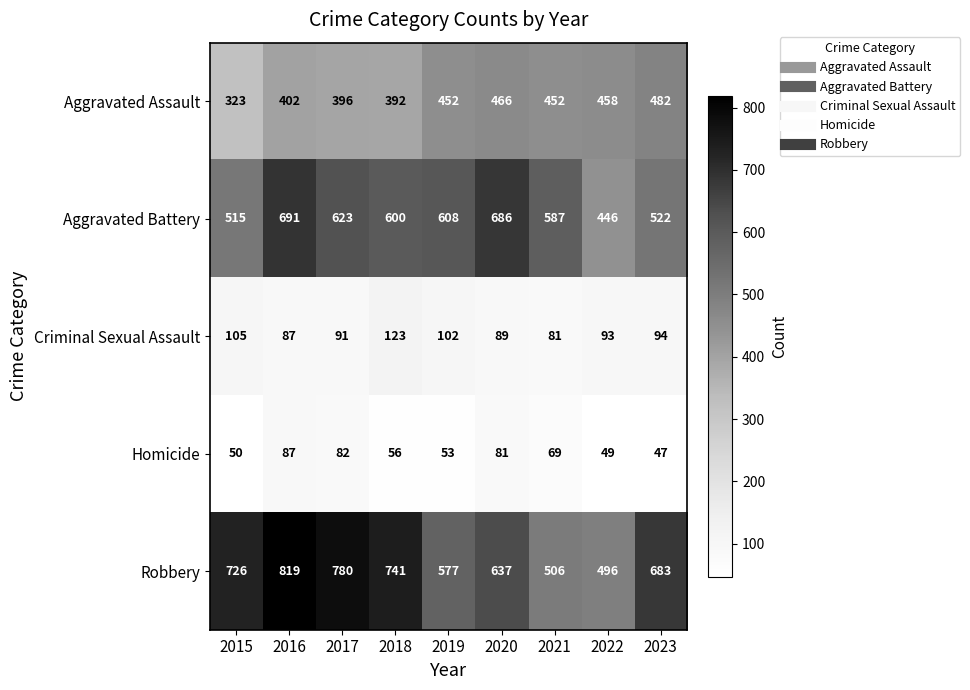

At which label is Aggravated Assault closest to 402?

2016